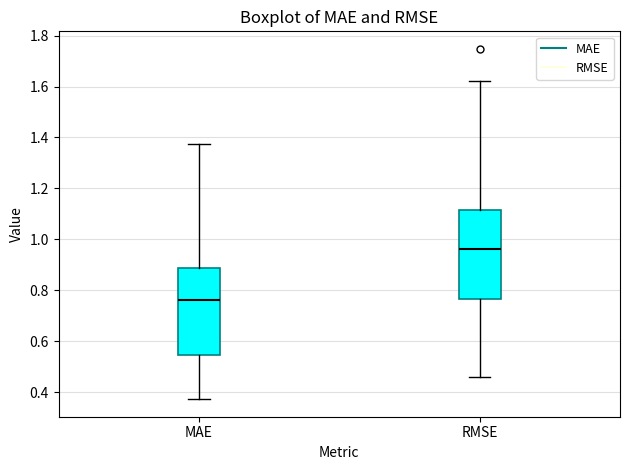

Reading left to right, read every box against the y-axis: the position of its median line, the range the box covers, and the ends of its whiskers. The values are not printed on the chart, so give them approximately, as read against the axis.

MAE: median 0.76, box 0.54 to 0.88, whiskers 0.38 to 1.38
RMSE: median 0.96, box 0.76 to 1.12, whiskers 0.46 to 1.62